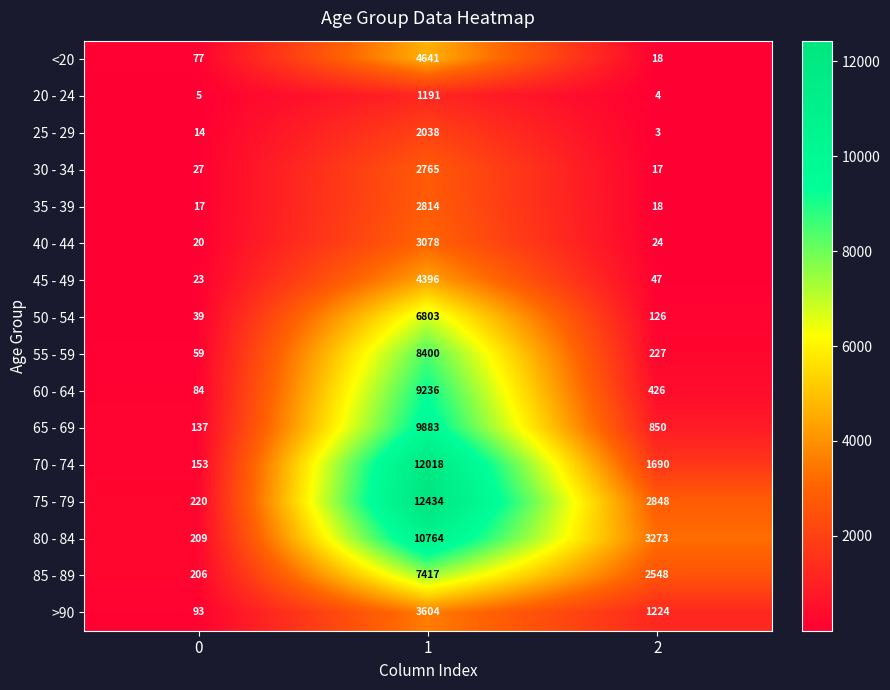

What is the highest value of the 50 - 54 series?

6803